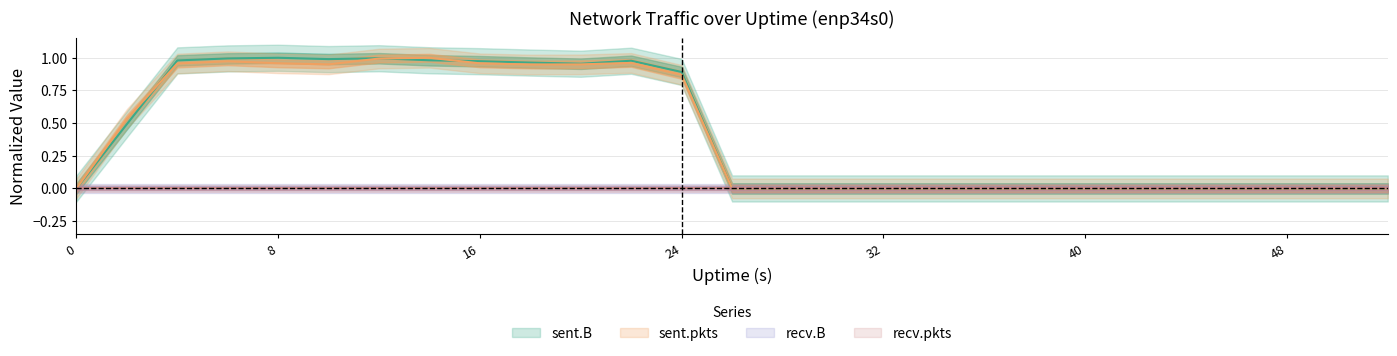

Between 42 and 40, which is larger?

42